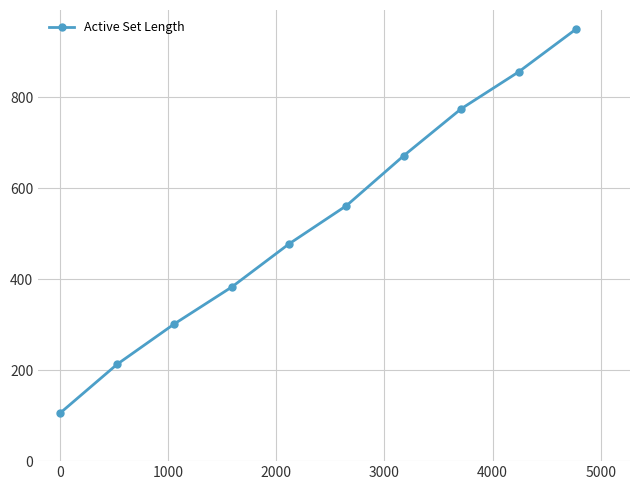

Reading left to right, list all the values displayed in this chart.

105	213	302	383	478	562	672	775	856	950